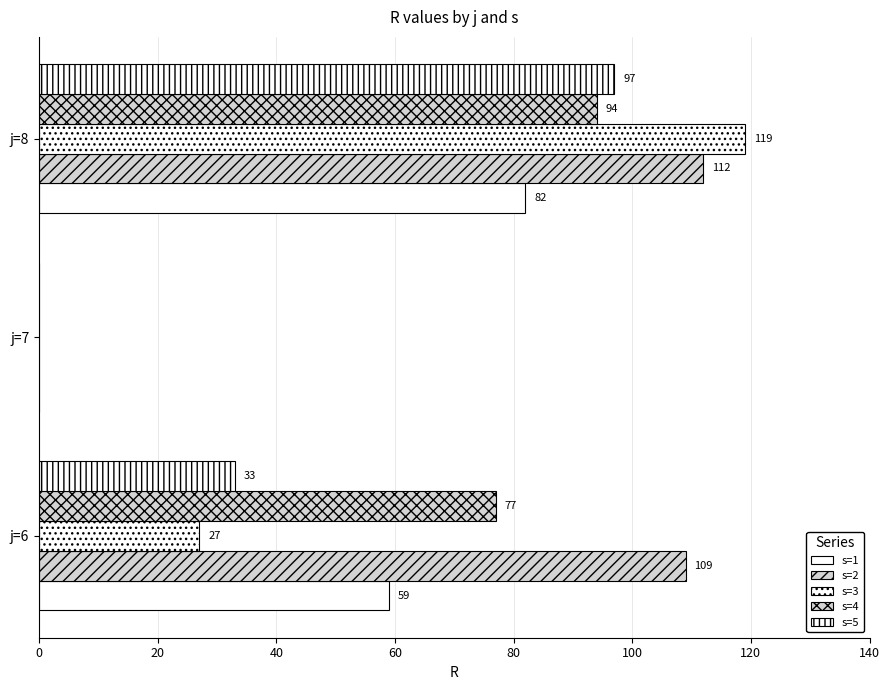

How many values in s=5 are above zero?

2